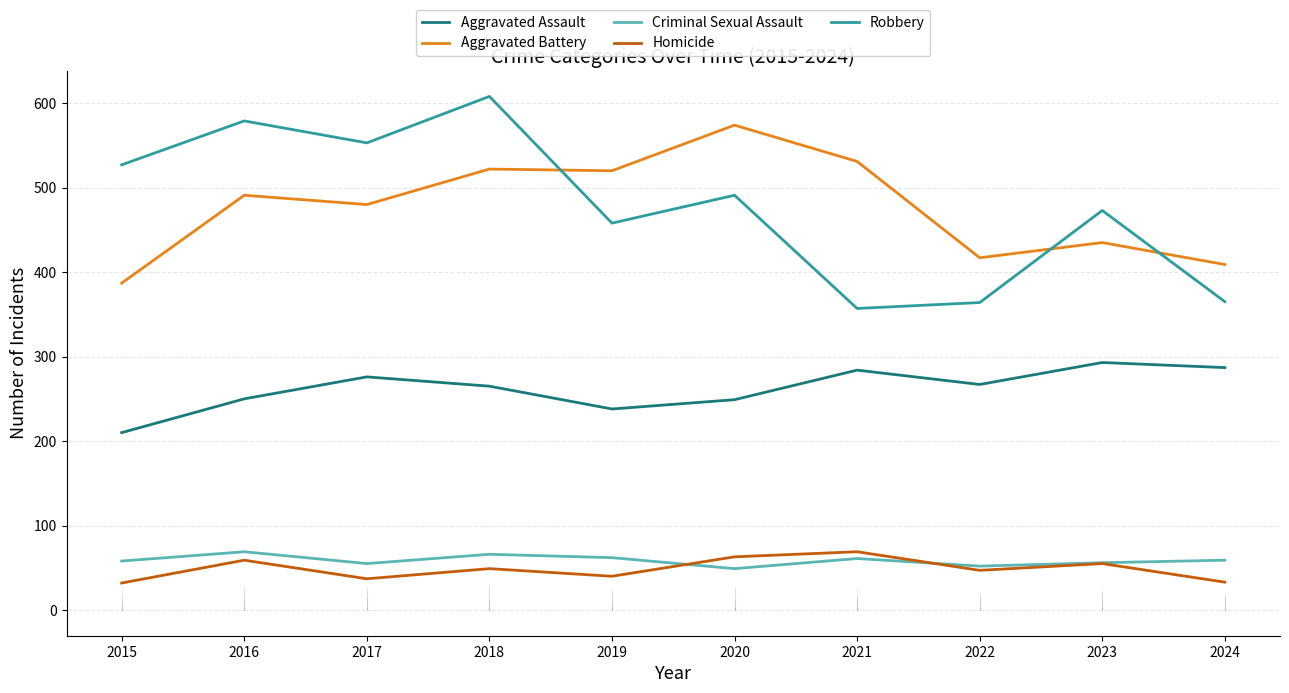

What is the value of the Homicide point at the 7th from the left?

69